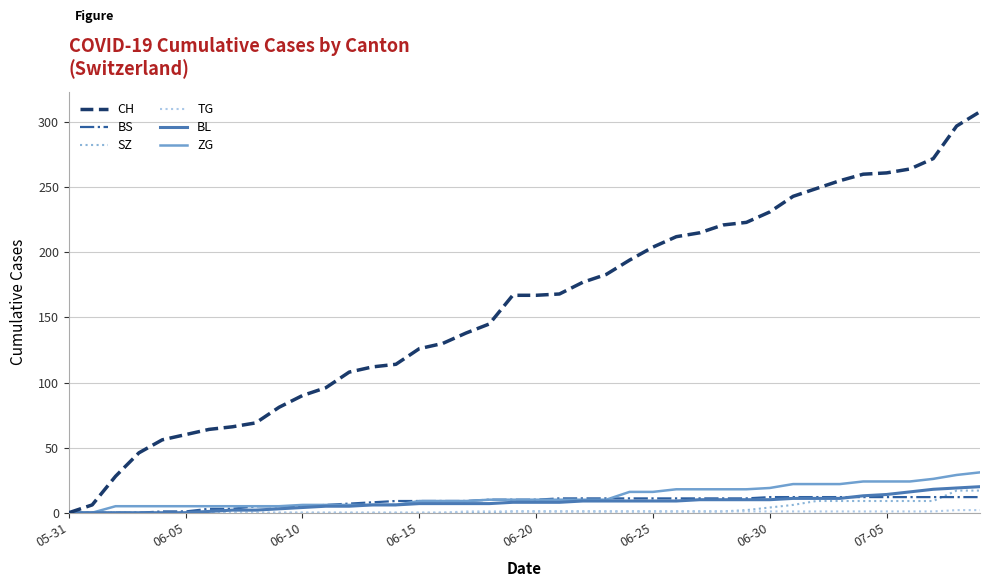

Which series has the largest total across all categories?

CH